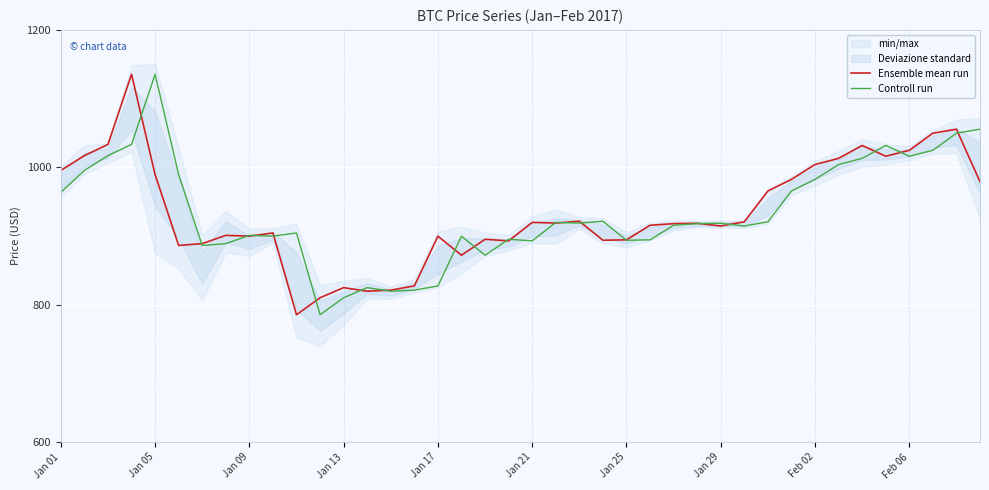

Where is Ensemble mean run nearest to the value 960?

30